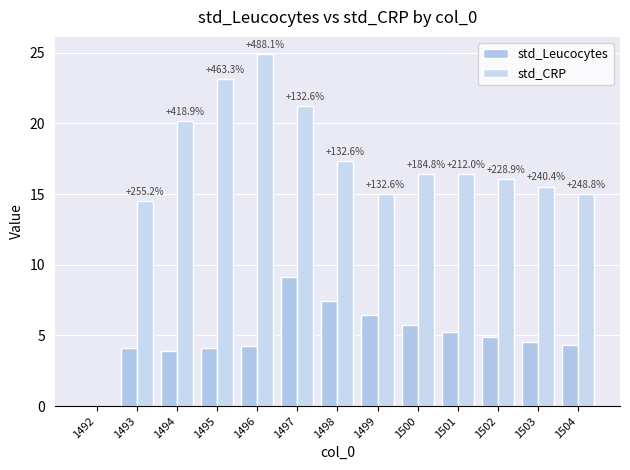

Between 1495 and 1501, which series saw the biggest shift?

std_CRP